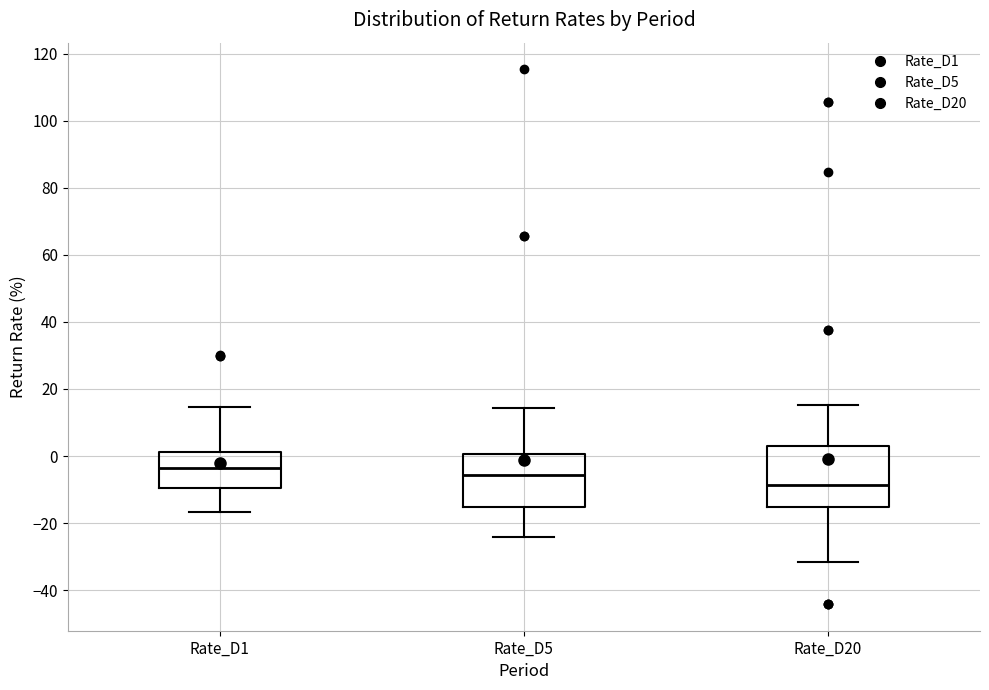

Which box is the tallest, from its lower edge to its upper edge?

Rate_D20